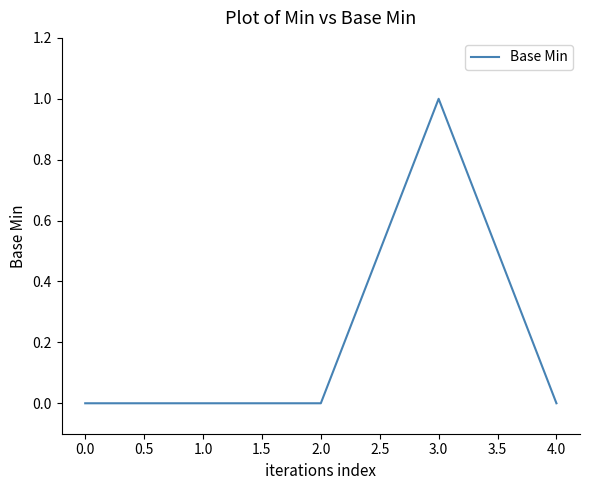

Reading left to right, transcribe all the data shown in this chart.

0	0	0	1	0